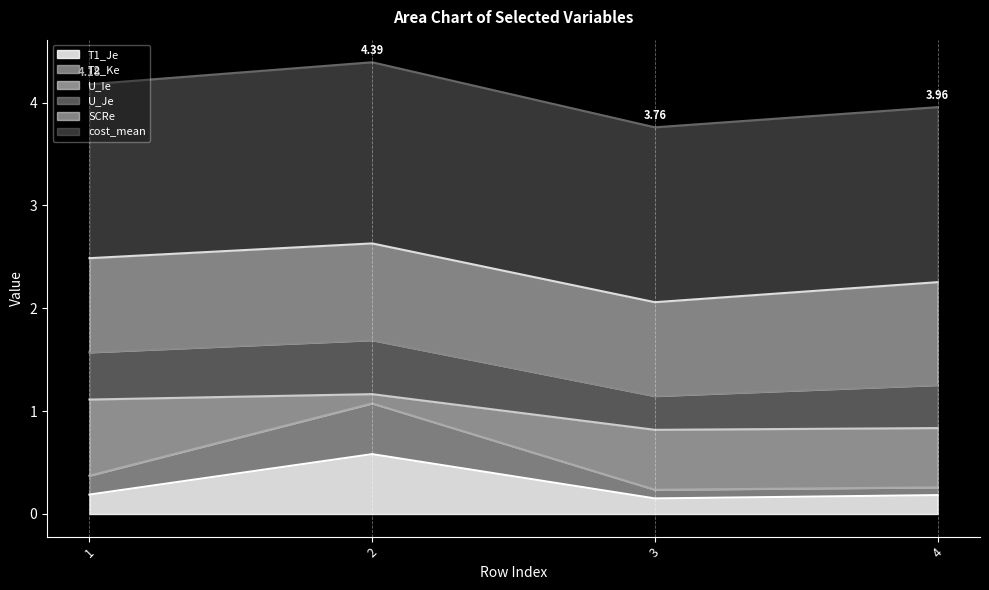

Rank the categories by U_Je value from highest to lowest.

2, 1, 4, 3